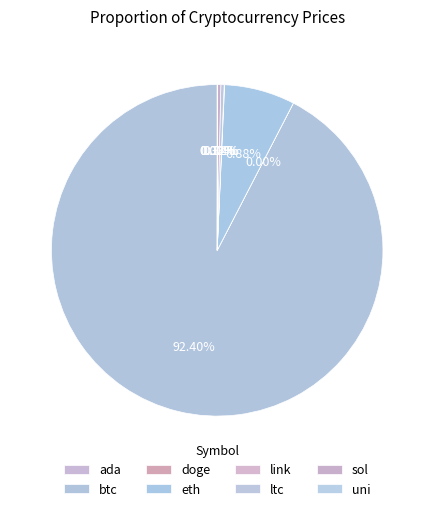

Count the number of slices in the pie.

8